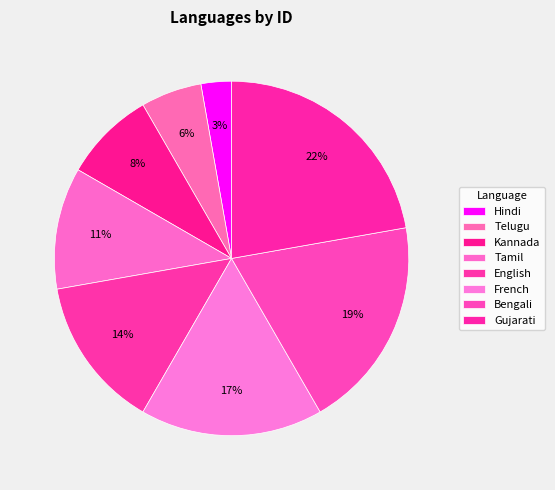

To the nearest percent, what is the difference between the largest and smallest slice percentages?

19%